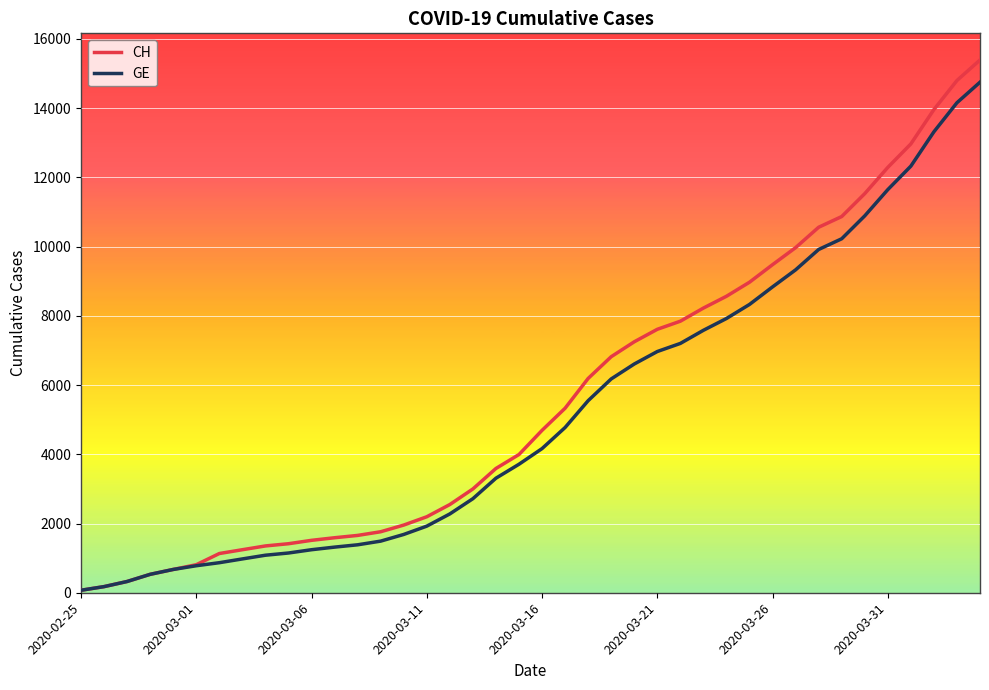

What is the greatest value displayed?

15390